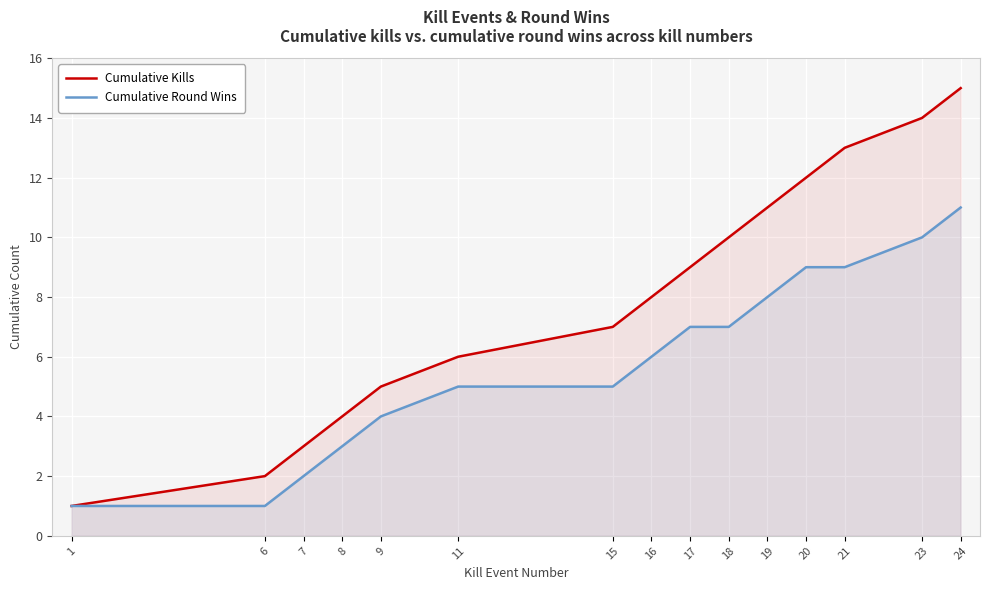

What is the difference between the highest and lowest values at 20?

3